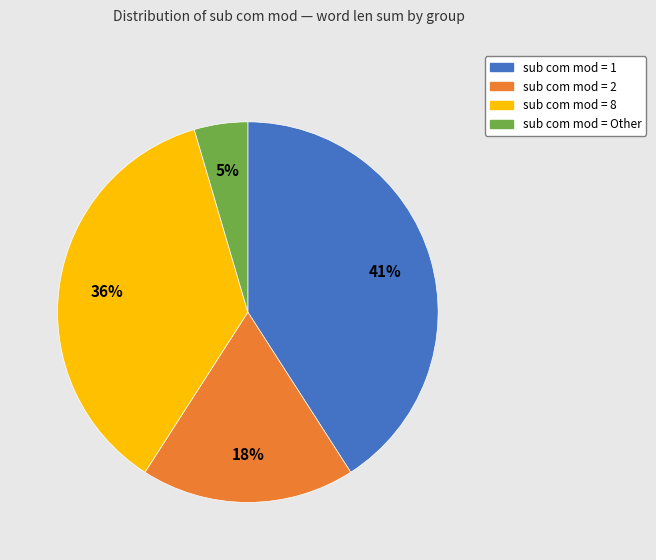

To the nearest percent, what is the average slice percentage?

25%